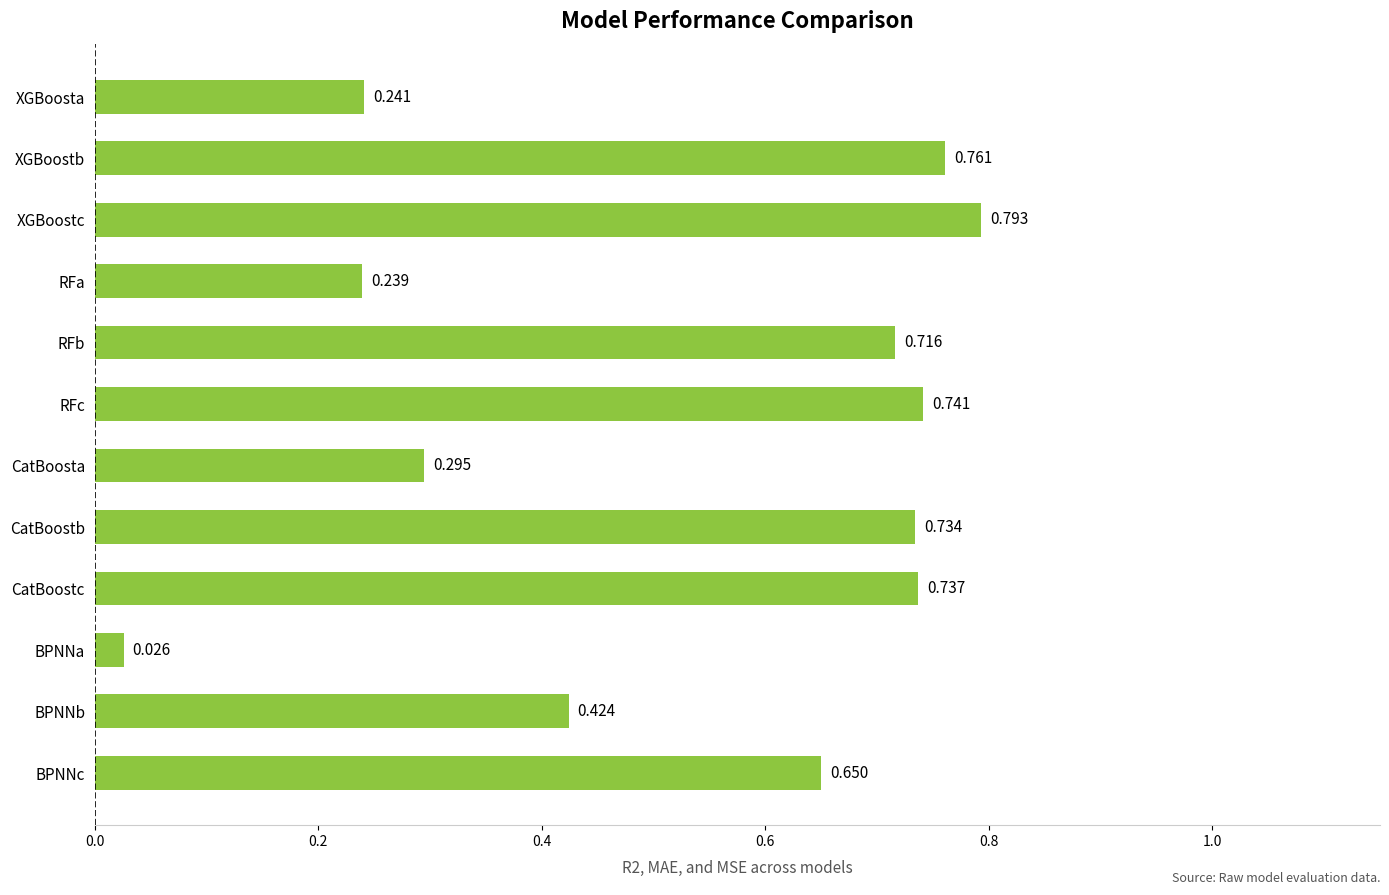

What is the label of the 3rd bar from the top?

XGBoostc